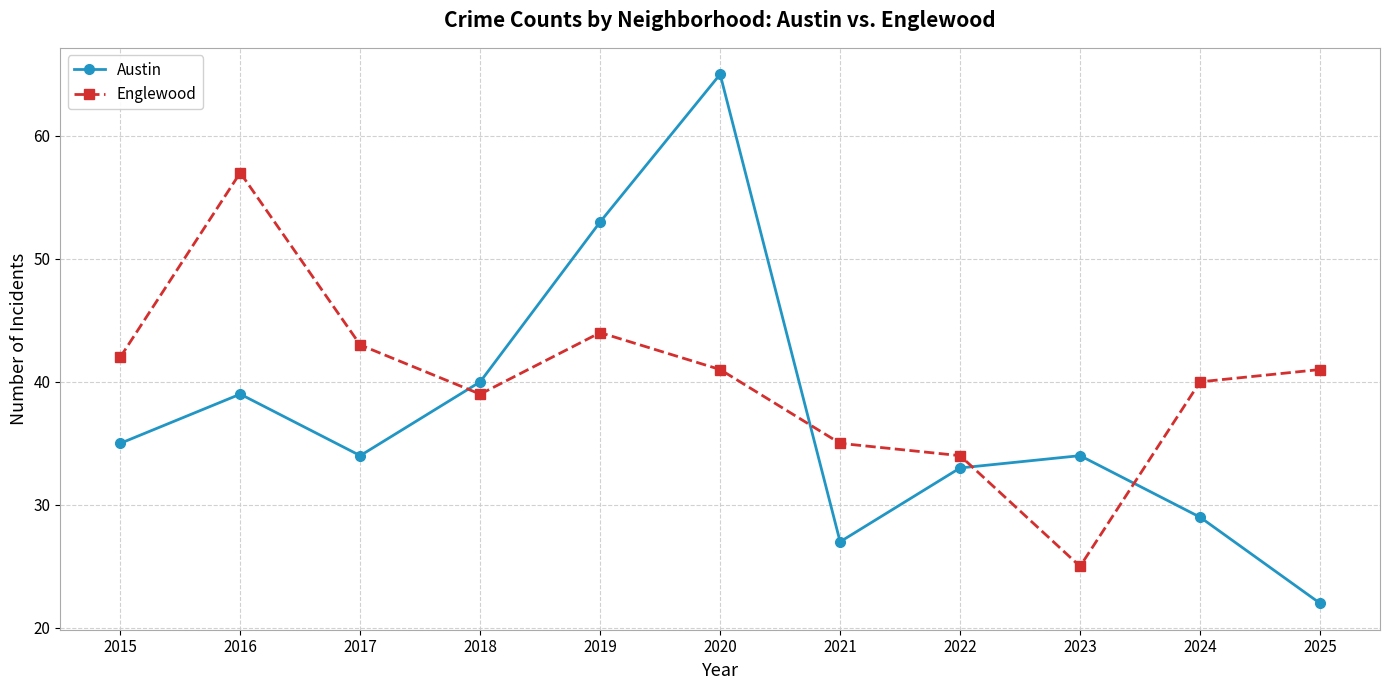

What is the value of the Austin point at the 6th from the left?

65